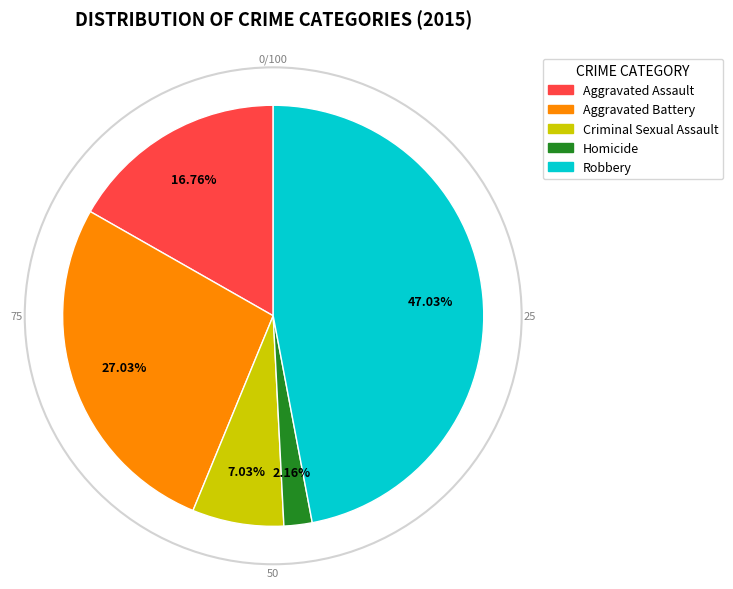

Which has a higher value, Criminal Sexual Assault or Aggravated Battery?

Aggravated Battery